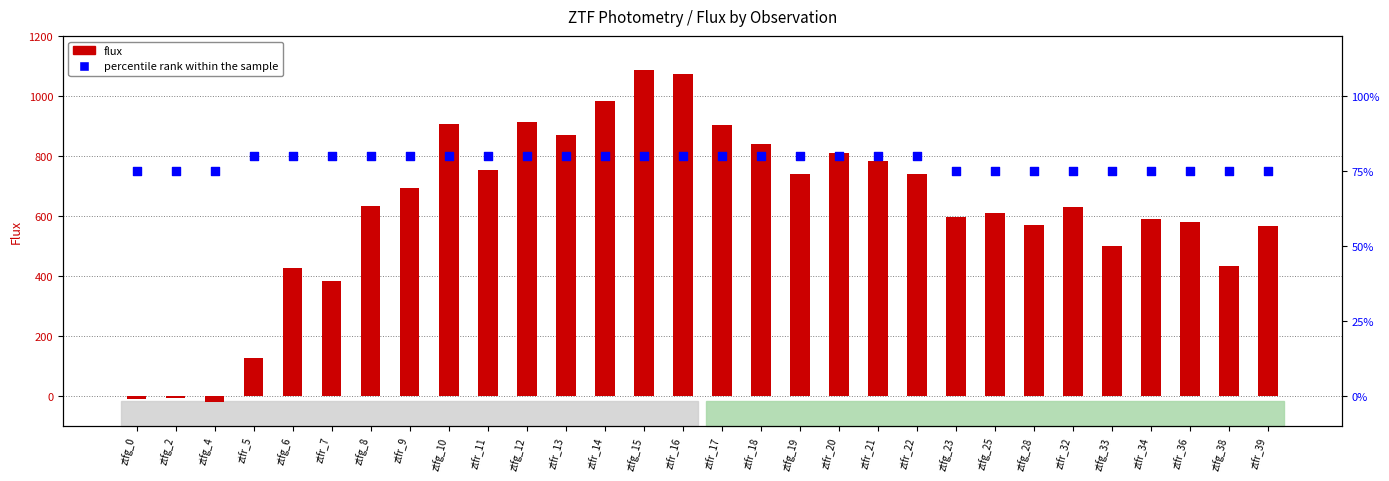

Which series has the widest spread of Y values?

flux